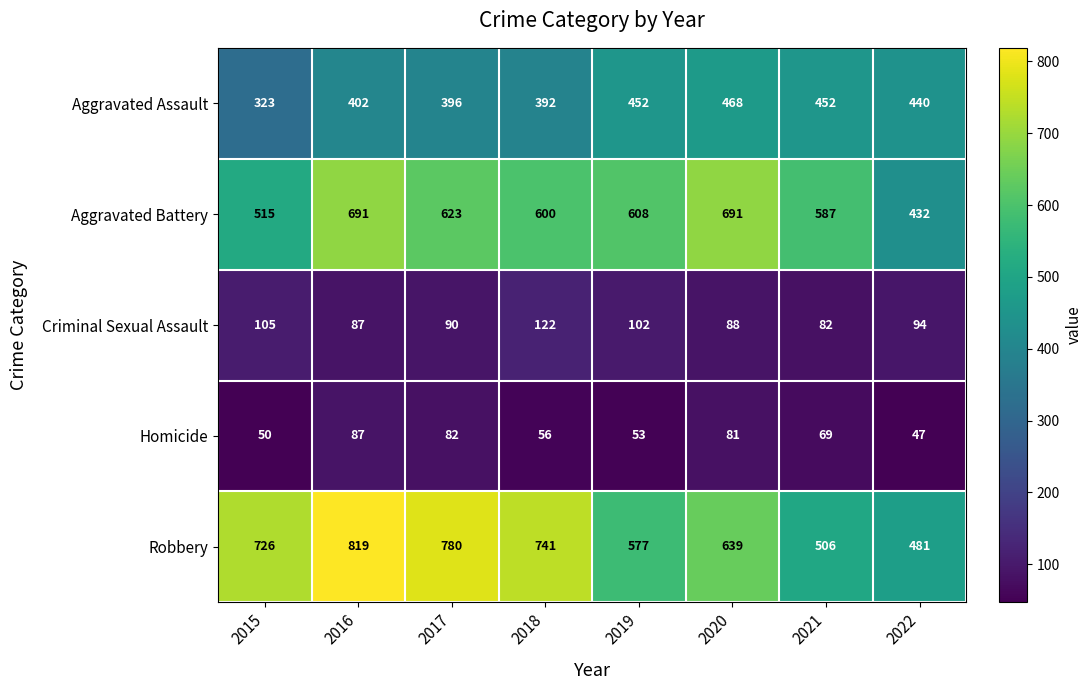

Between 2018 and 2019, which series saw the biggest shift?

Robbery